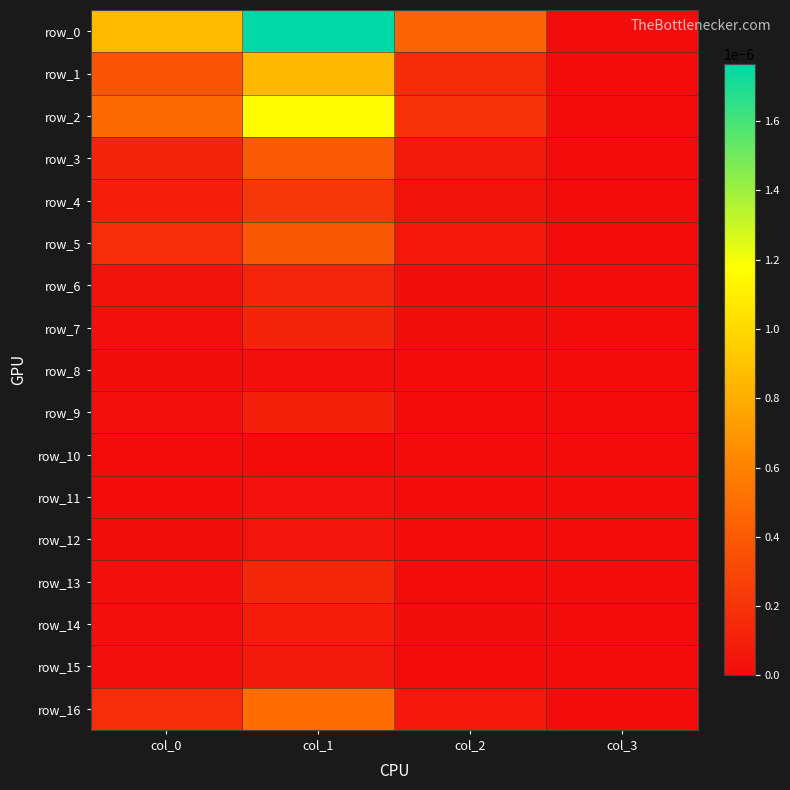

Which category has the lowest value in the row_7 series?

col_3